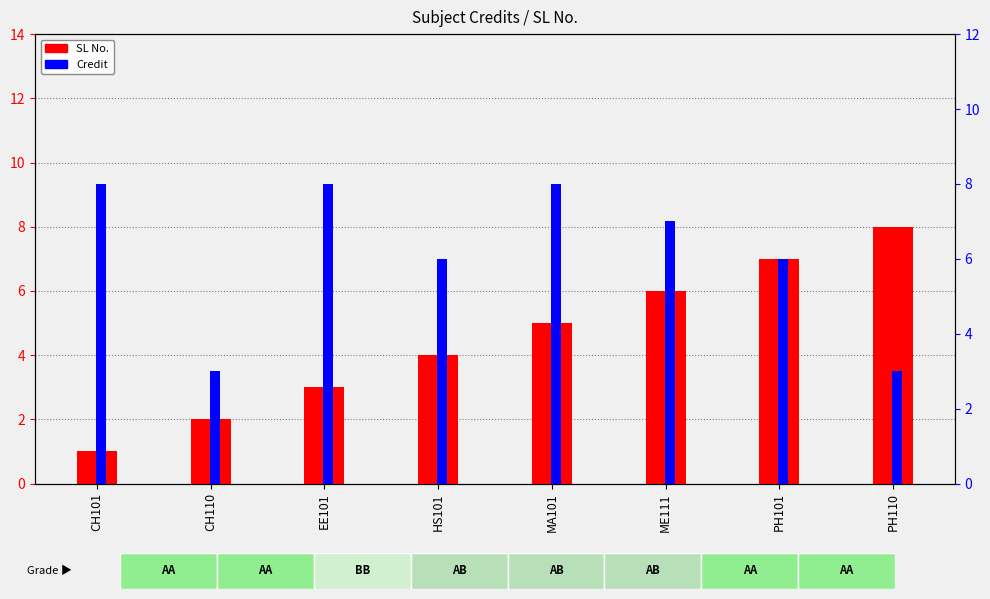

What is the difference between the maximum and second lowest values in the SL No. series?

6